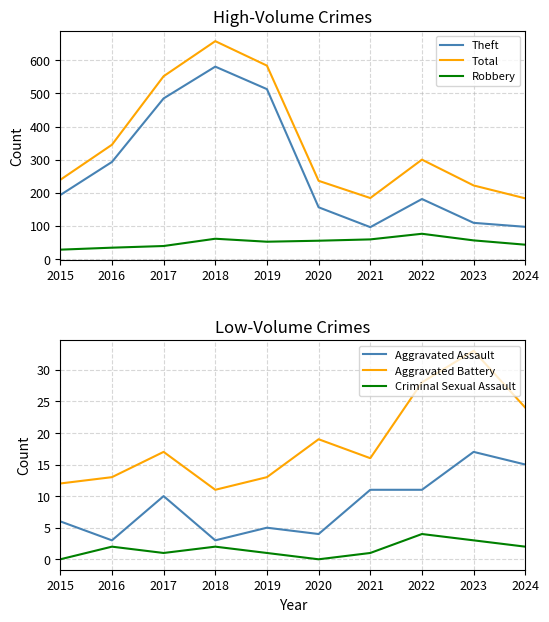

Which series has the widest spread of values?

Theft